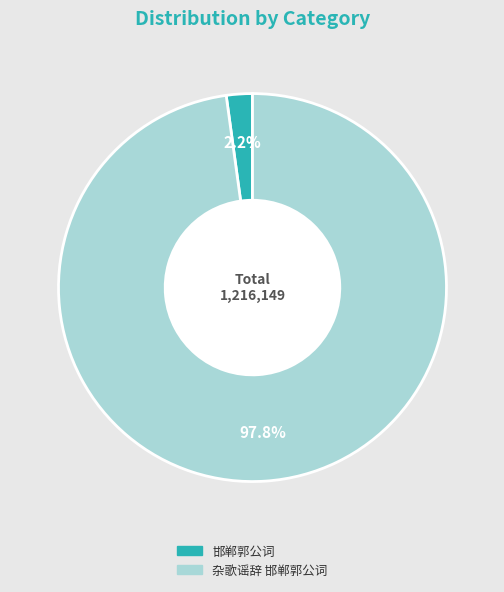

Rank the categories by value from highest to lowest.

杂歌谣辞 邯郸郭公词, 邯郸郭公词